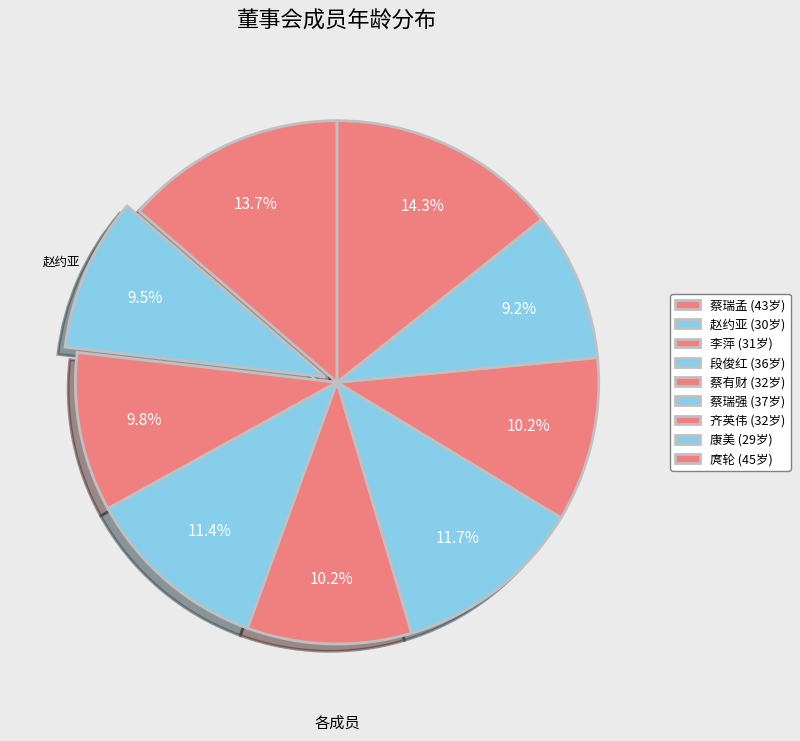

Do 段俊红 and 蔡瑞孟 together represent more than half of the pie?

No